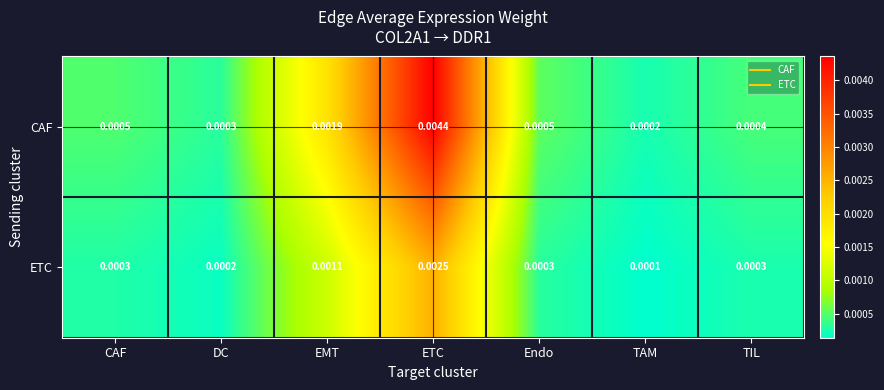

At which category is the sum across all series the highest?

ETC